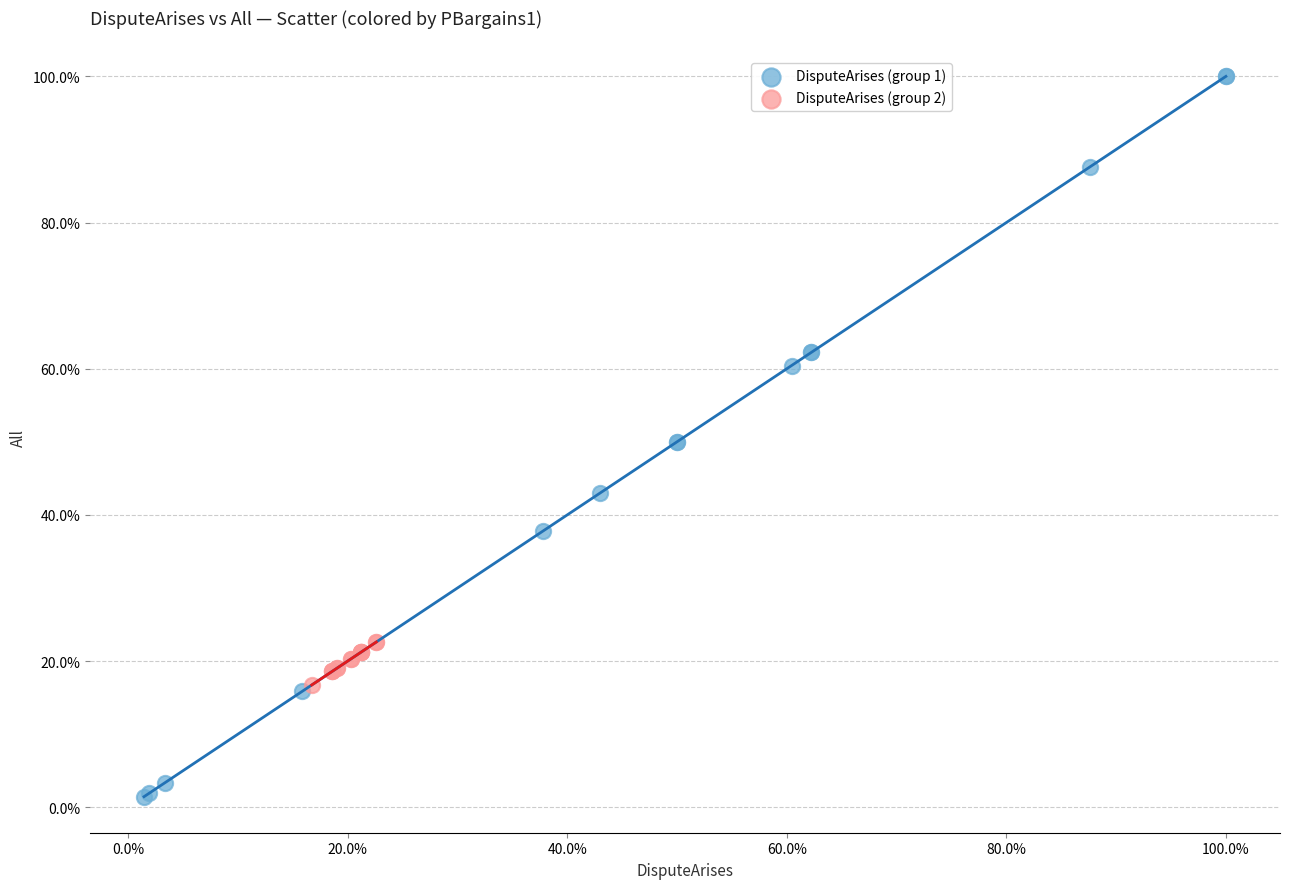

What are all the series names shown in the legend?

DisputeArises (group 1), DisputeArises (group 2)